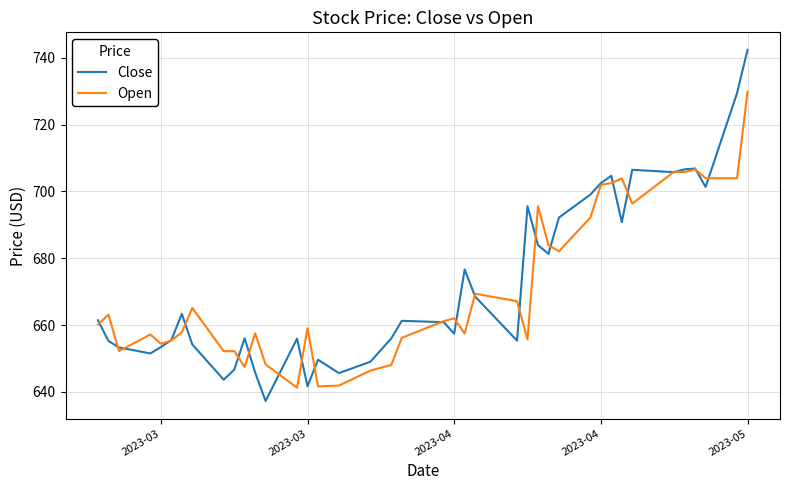

Which series has the largest range (max minus min)?

Close